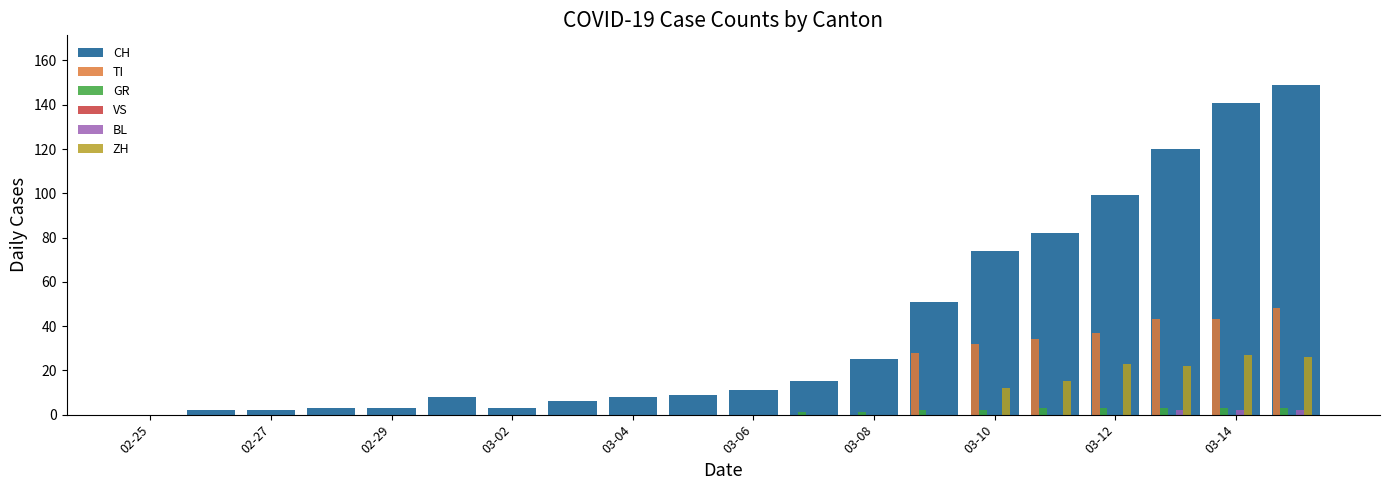

What is the maximum value for TI?

48